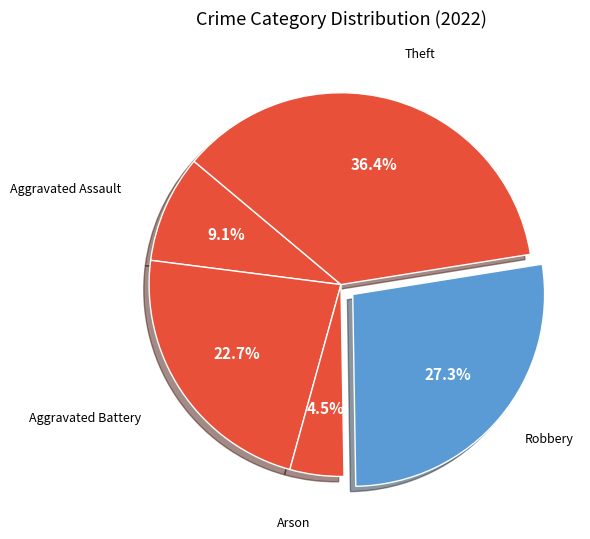

Which slice is the largest?

Theft